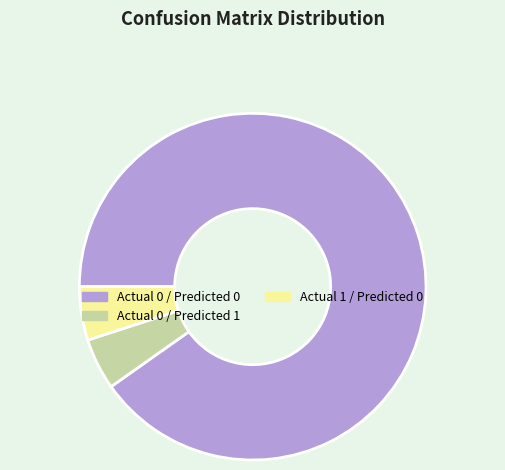

Which slice is the largest?

Actual 0 / Predicted 0